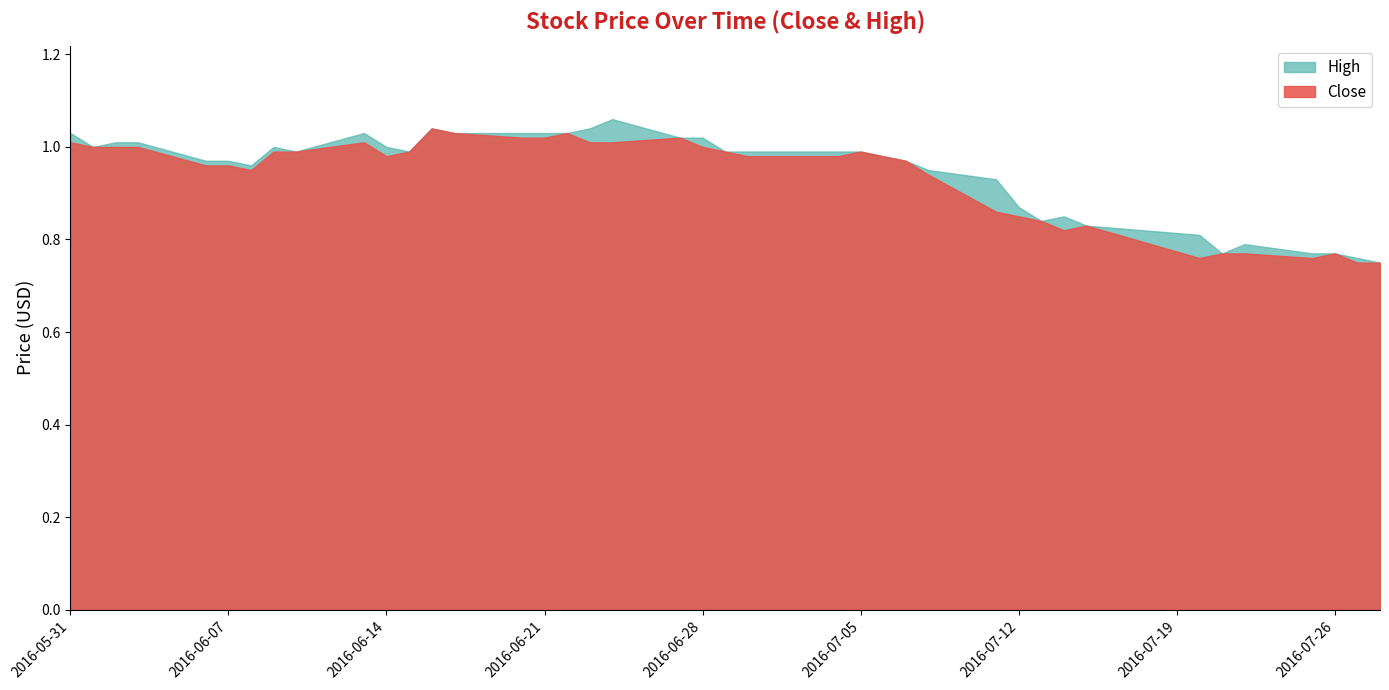

Which series has the largest total across all categories?

High